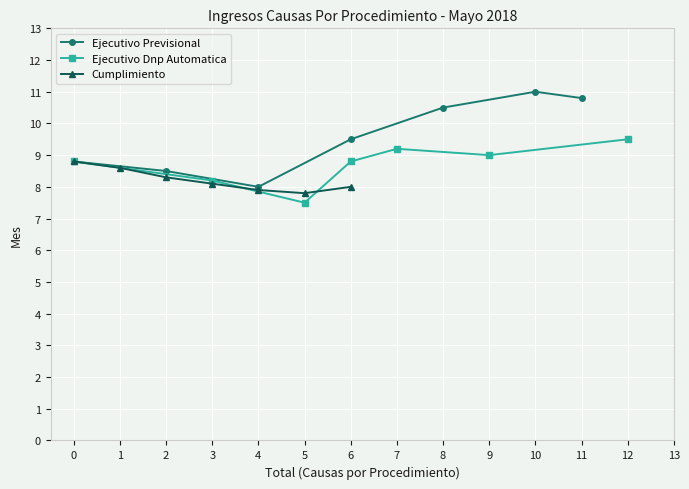

Is this an area chart (filled region under the line)?

No